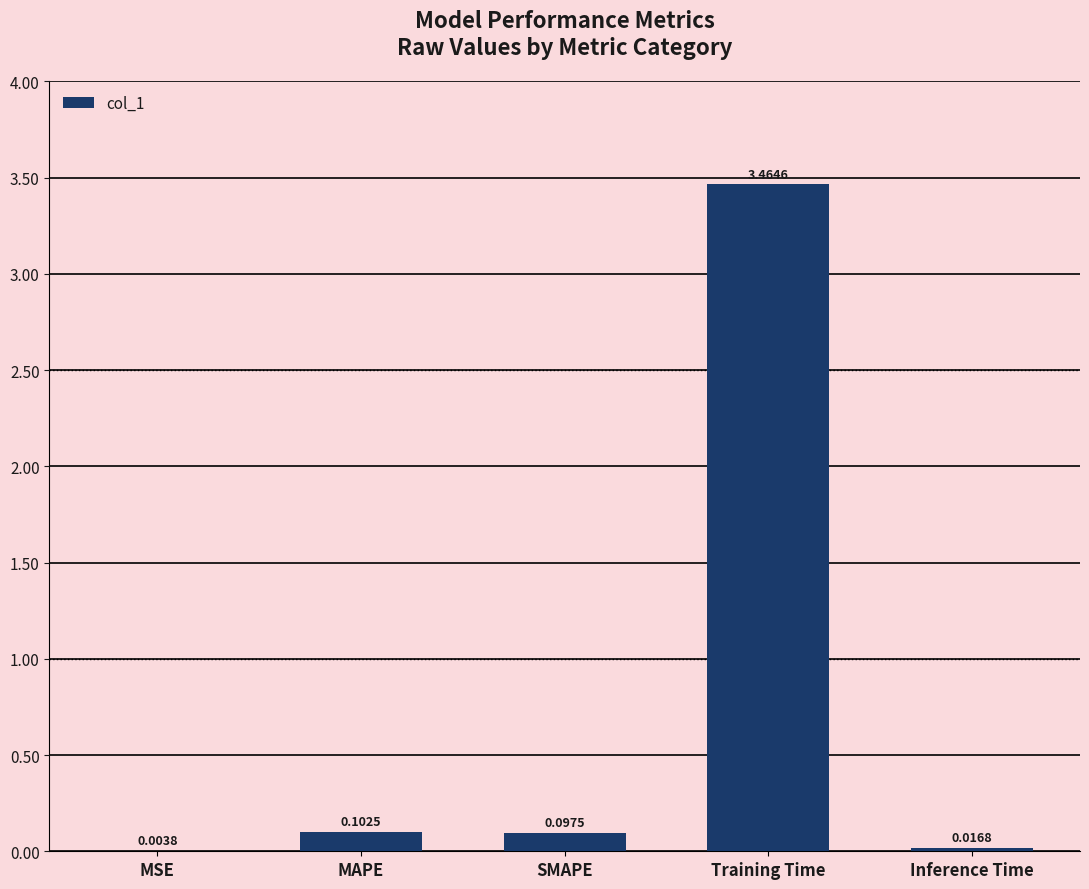

What is the sum of all values?

3.7